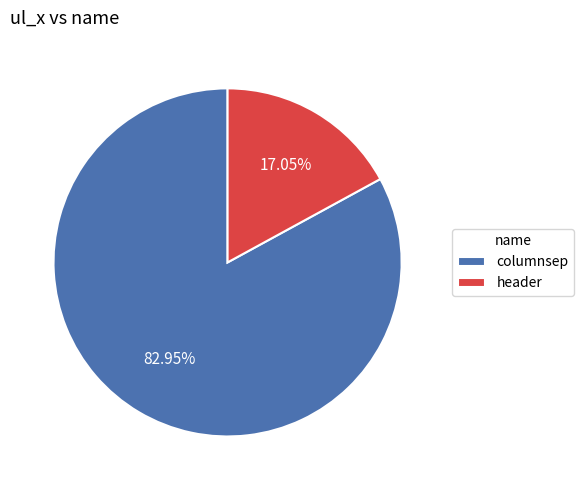

Rank the categories by value from highest to lowest.

columnsep, header